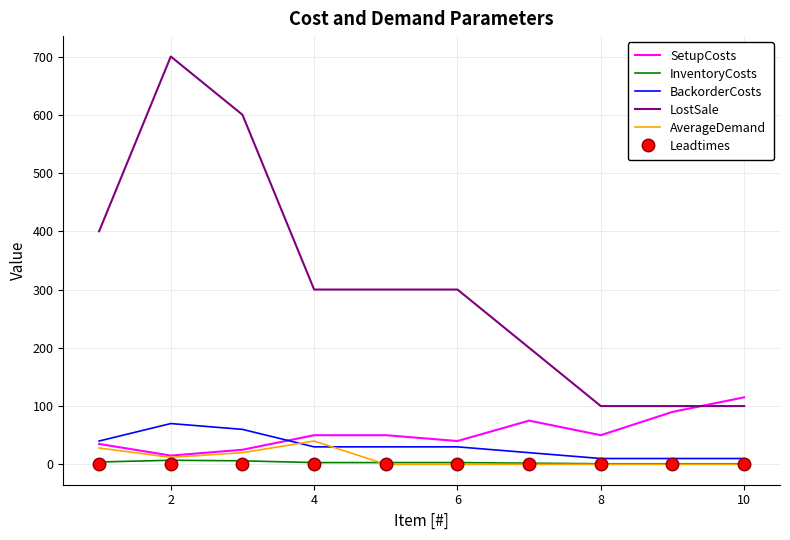

How many AverageDemand values are between 0 and 20?

8